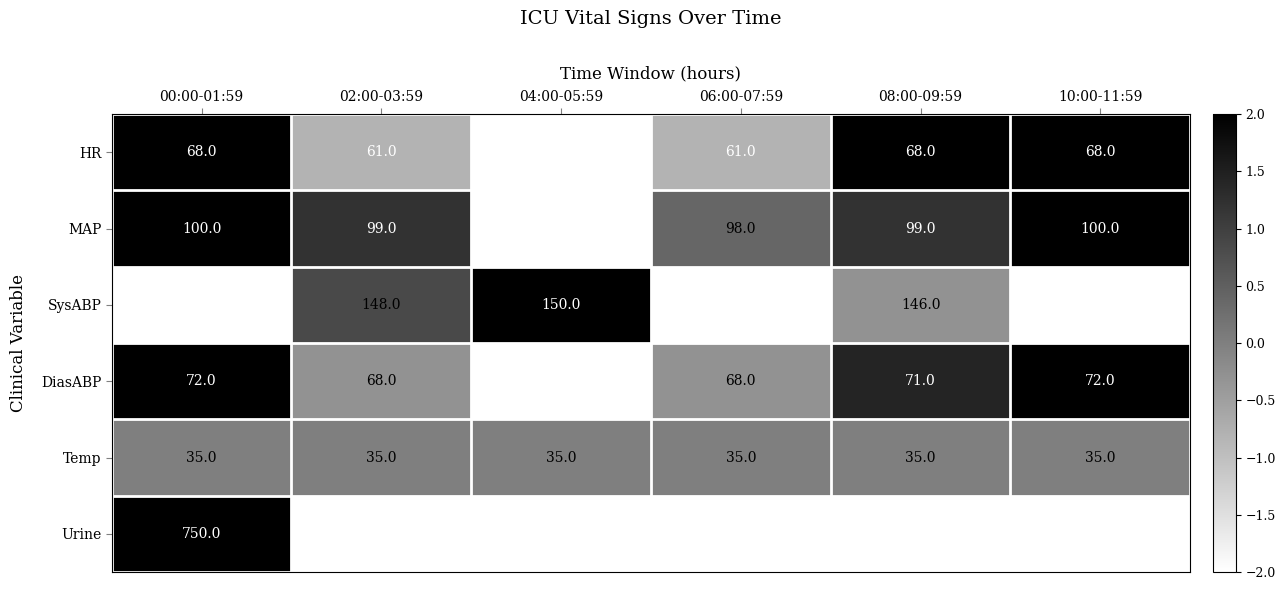

What is the minimum value shown in the chart?

30